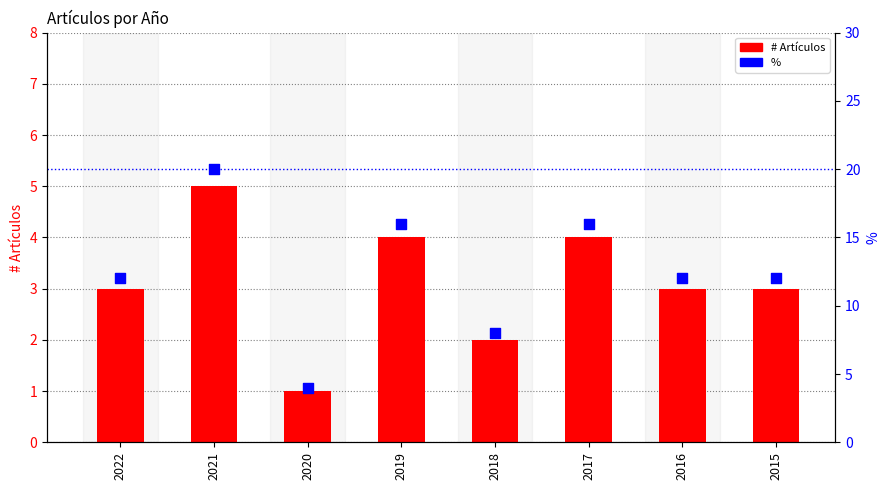

Which series has the largest total across all categories?

%